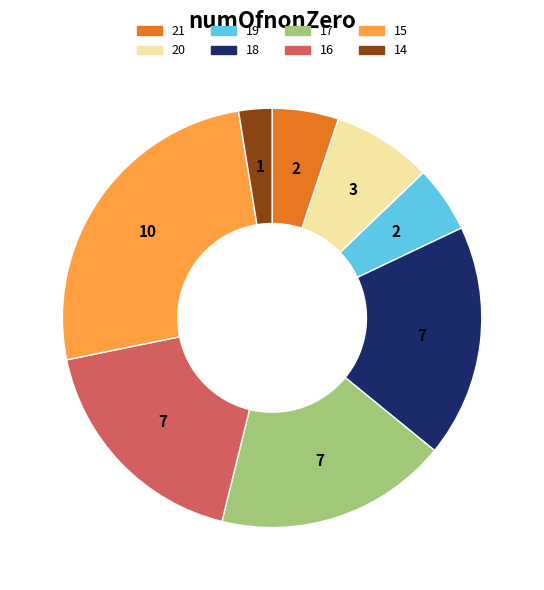

Between 17 and 21, which is larger?

17